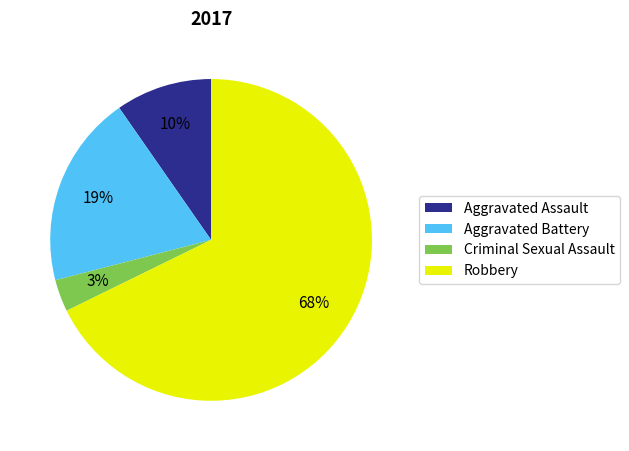

Count the number of slices in the pie.

4